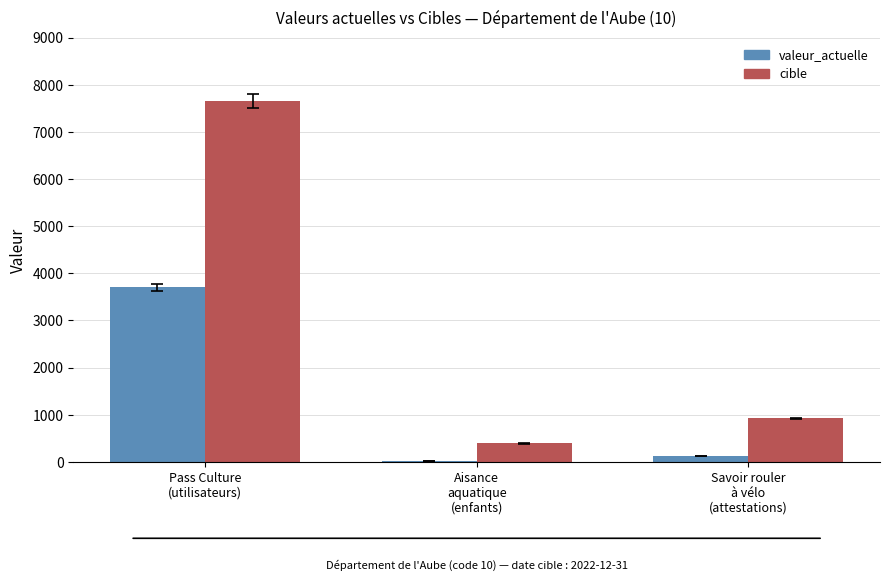

Which series has the widest spread of values?

cible